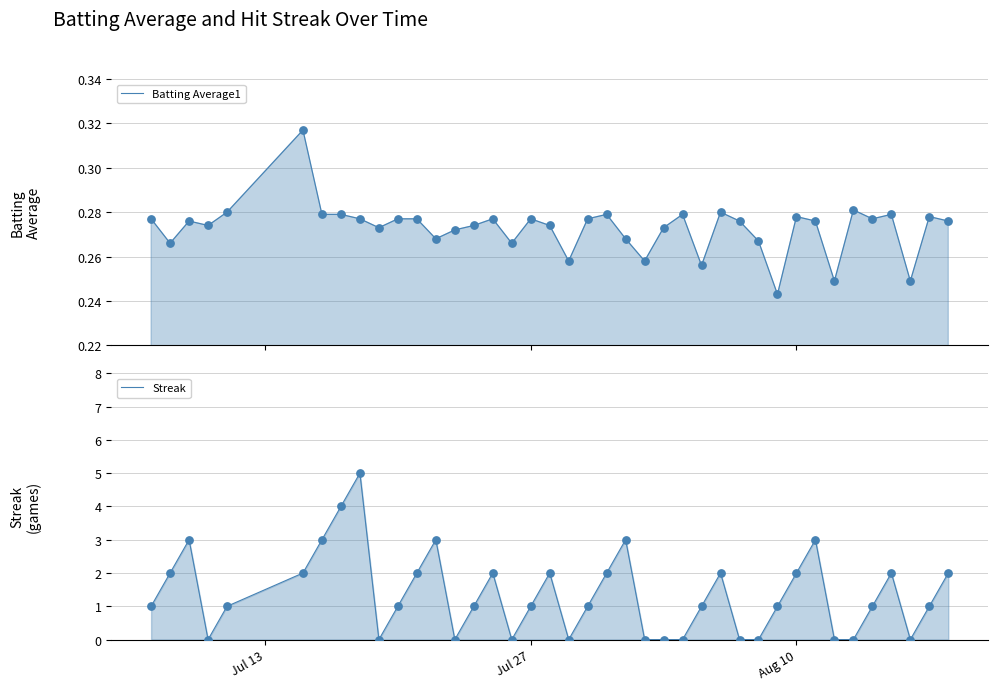

Which series contains the lowest Y value?

Streak